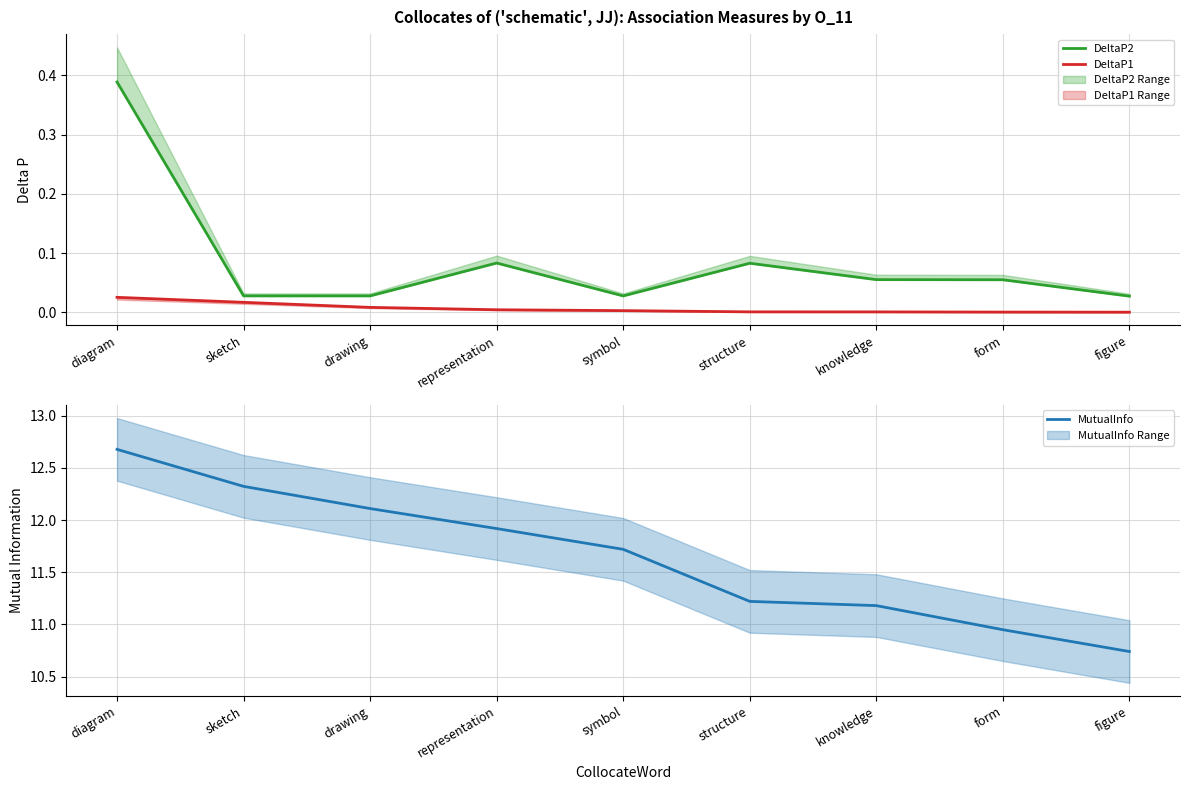

In DeltaP2, how many points are higher than both neighbors (excluding endpoints)?

2